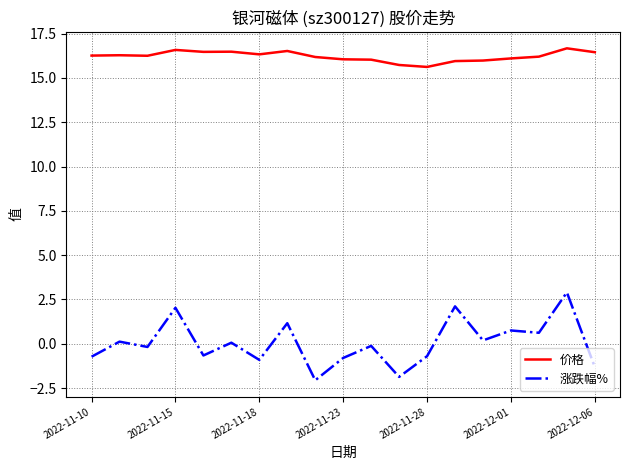

What are all the series names shown in the legend?

价格, 涨跌幅%